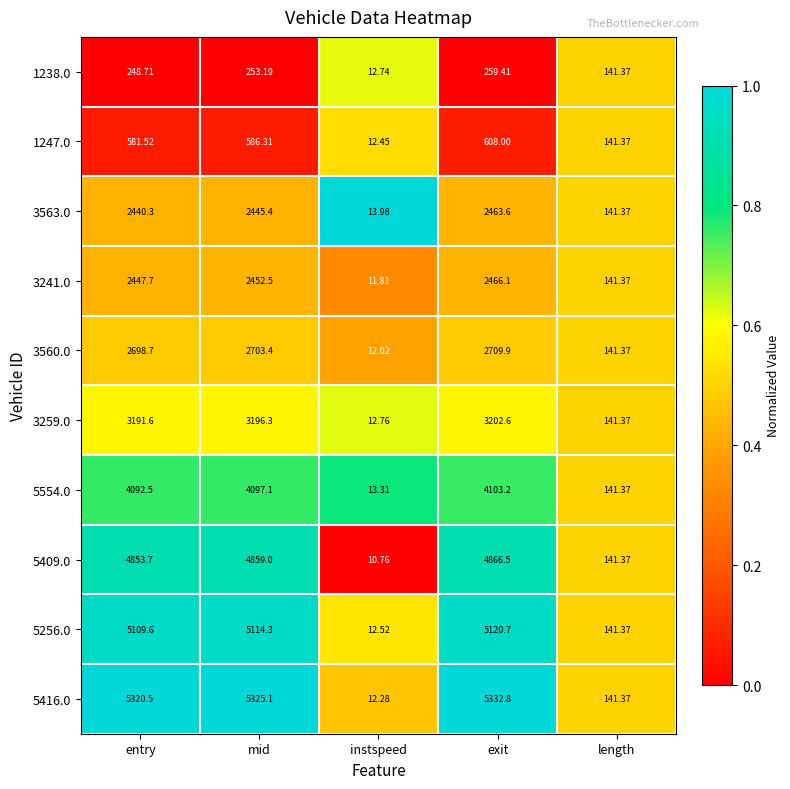

At which category is the sum across all series the highest?

exit